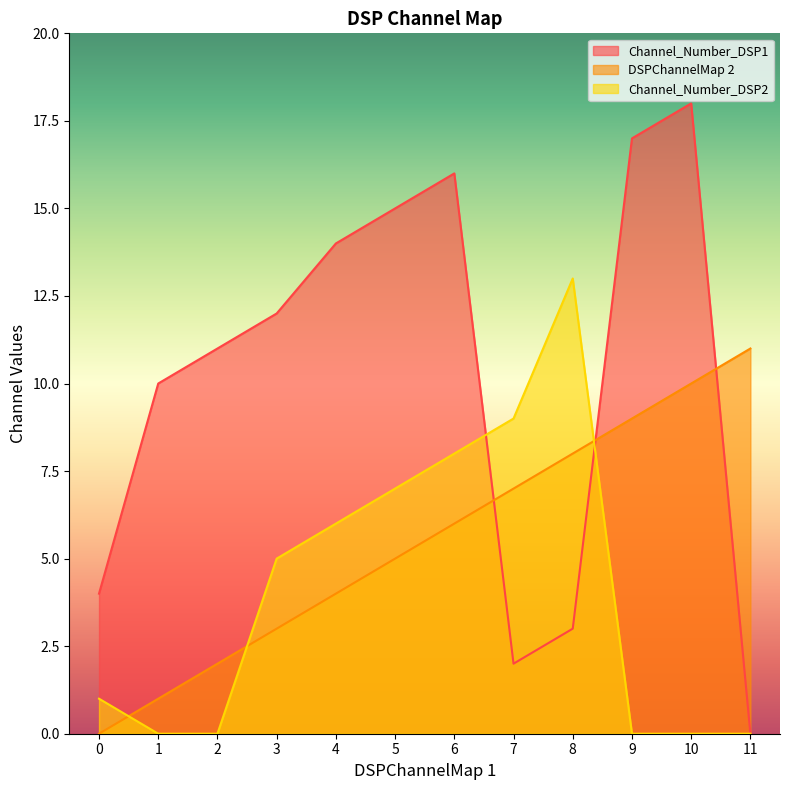

The value of Channel_Number_DSP2 at 1 is -8. True or false?

False